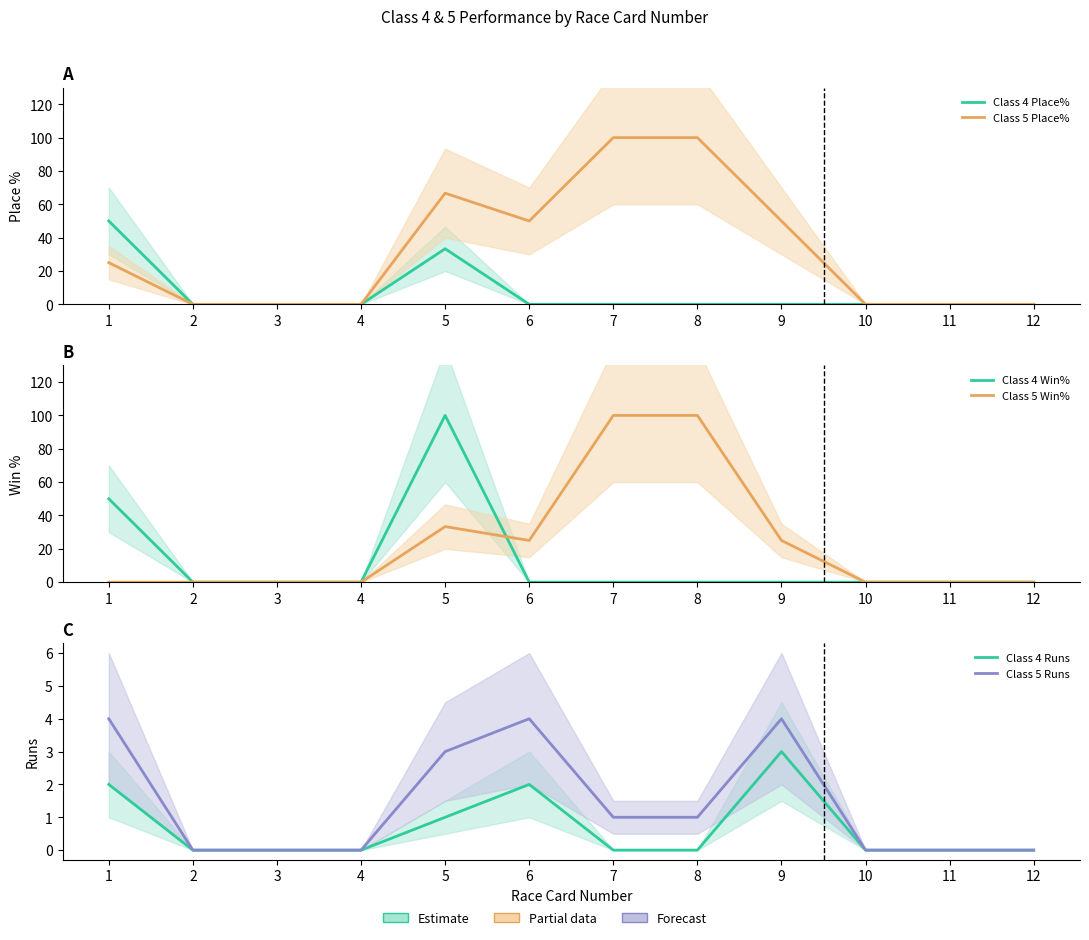

What is the difference between the maximum and minimum values in the Class 5 Win% series?

100.0